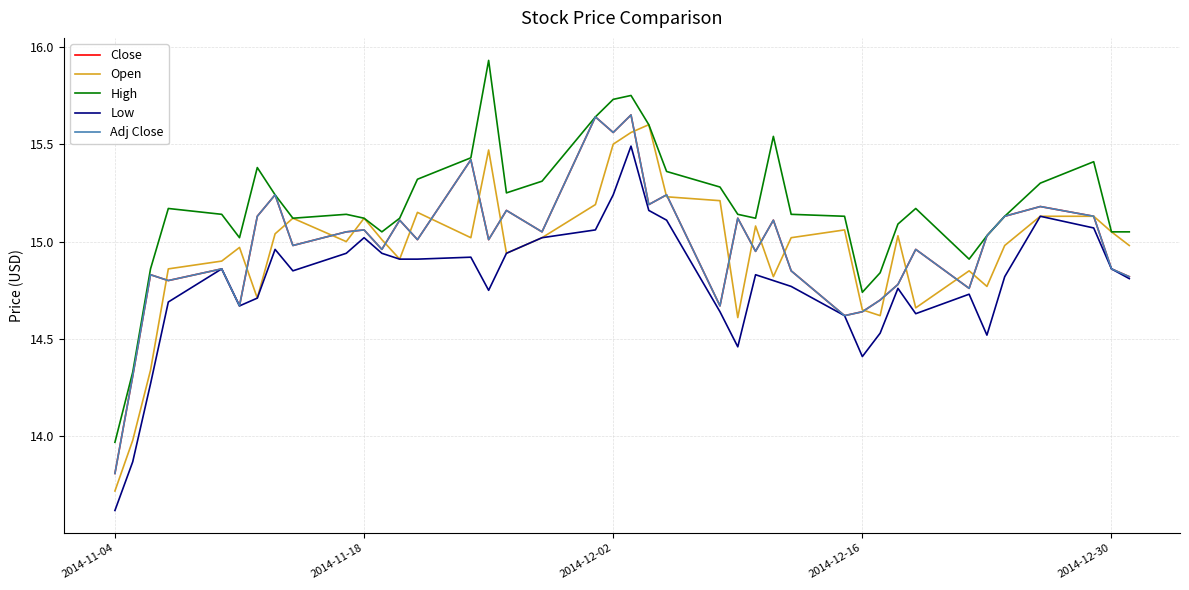

In Close, how many points are higher than both neighbors (excluding endpoints)?

14